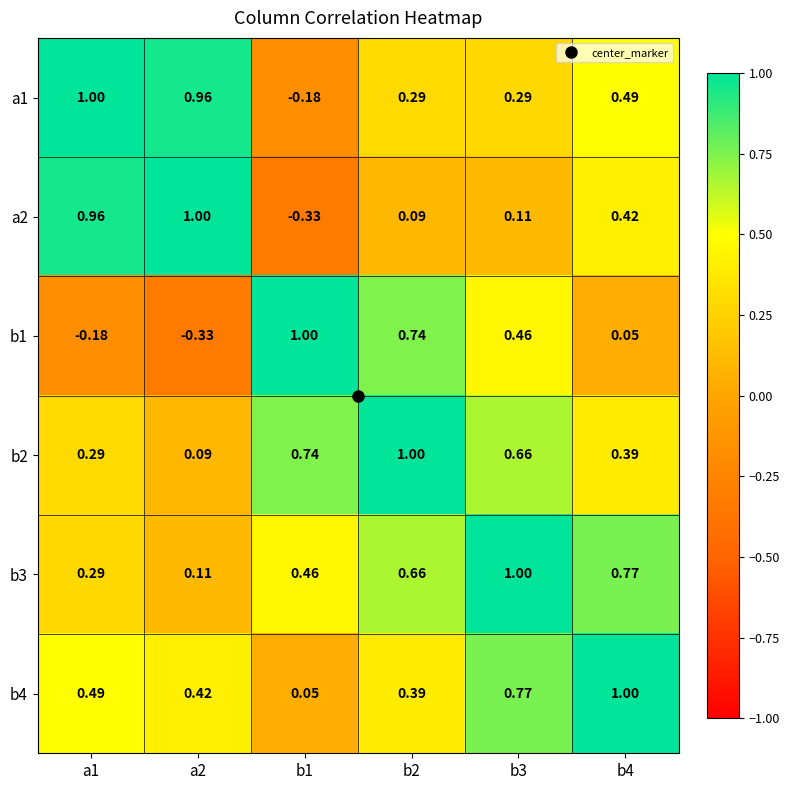

Is the value of a2 at a2 greater than the value of b2 at b1?

Yes